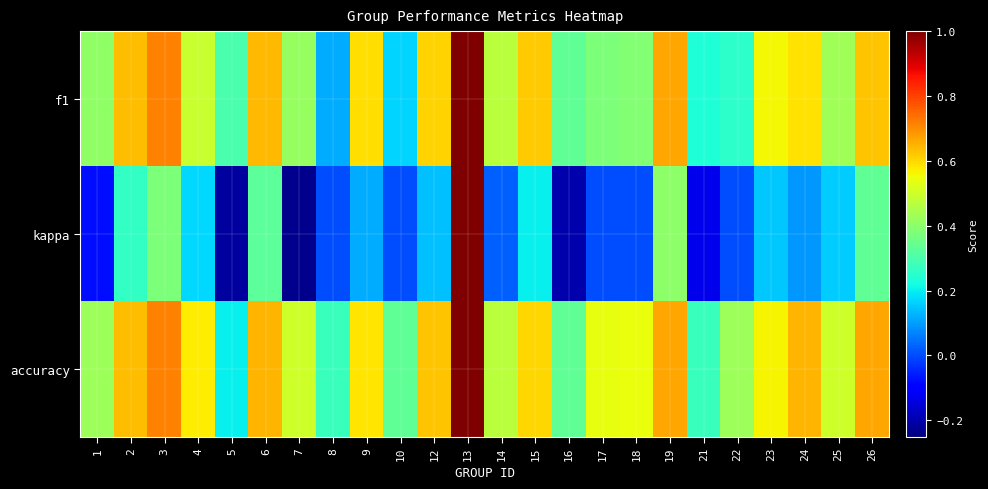

Reading left to right, extract all data points from this chart.

f1: 1=0.4	2=0.6	3=0.7	4=0.5	5=0.3	6=0.6	7=0.4	8=0.1	9=0.6	10=0.2	12=0.6	13=1.0	14=0.5	15=0.6	16=0.3	17=0.4	18=0.4	19=0.7	21=0.2	22=0.3	23=0.6	24=0.6	25=0.4	26=0.6
kappa: 1=-0.1	2=0.3	3=0.4	4=0.2	5=-0.2	6=0.3	7=-0.2	8=0.0	9=0.1	10=0.0	12=0.1	13=1.0	14=0.0	15=0.2	16=-0.2	17=0.0	18=0.0	19=0.4	21=-0.1	22=0.0	23=0.2	24=0.1	25=0.2	26=0.3
accuracy: 1=0.4	2=0.6	3=0.7	4=0.6	5=0.2	6=0.6	7=0.5	8=0.3	9=0.6	10=0.3	12=0.6	13=1.0	14=0.5	15=0.6	16=0.3	17=0.5	18=0.5	19=0.7	21=0.3	22=0.4	23=0.6	24=0.6	25=0.5	26=0.7